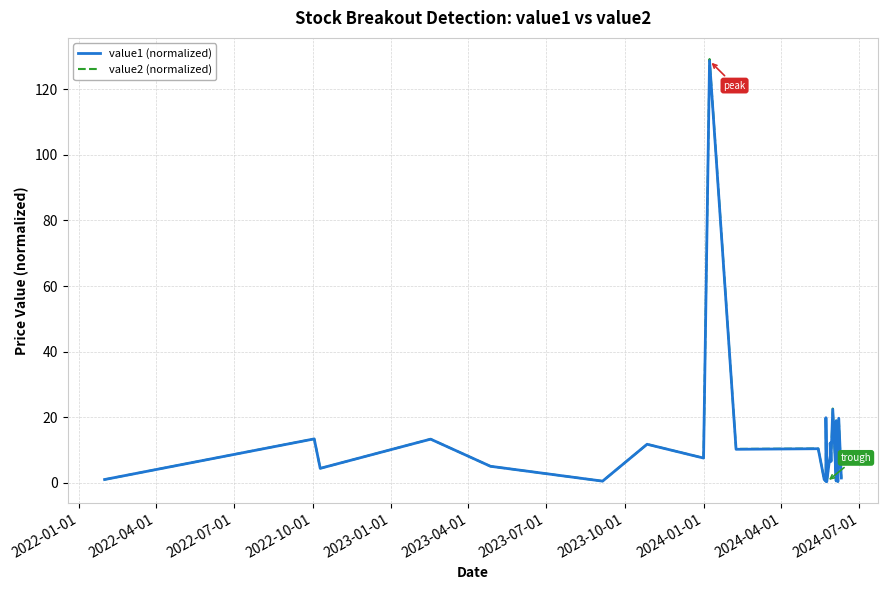

Reading left to right, extract all data points from this chart.

value1 (normalized): 1.0	13.4	4.4	13.3	5.0	0.5	11.8	7.5	128.7	10.2	10.4	1.0	0.5	3.8	19.8	0.3	6.7	8.2	12.1	6.5	7.5	22.4	0.6	7.2	13.3	18.9	4.5	0.4	19.7	1.5
value2 (normalized): 1.0	13.4	4.4	13.3	5.0	0.5	11.8	7.6	129.2	10.3	10.4	1.0	0.5	3.8	19.8	0.3	6.7	8.2	12.1	6.5	7.5	22.6	0.6	7.1	13.4	19.0	4.5	0.4	19.6	1.5